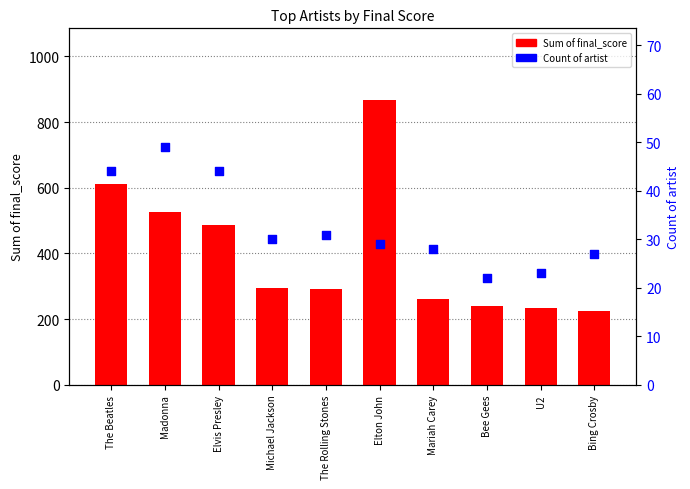

What is the total value across all series at Michael Jackson?

324.7